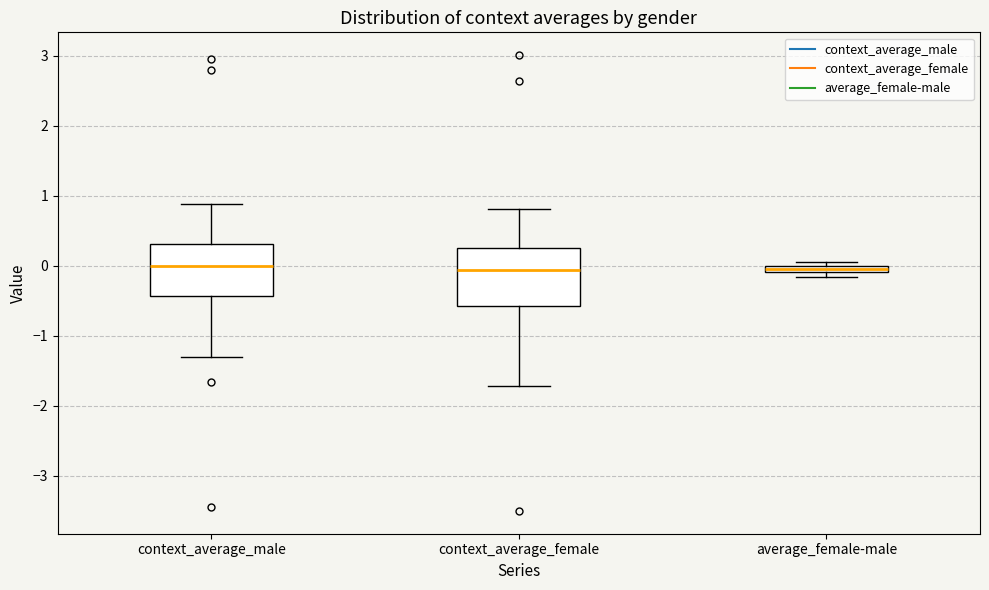

Where is the lower edge of the box for average_female-male on the y-axis? The values are not printed on the chart, so give them approximately, as read against the axis.

-0.1